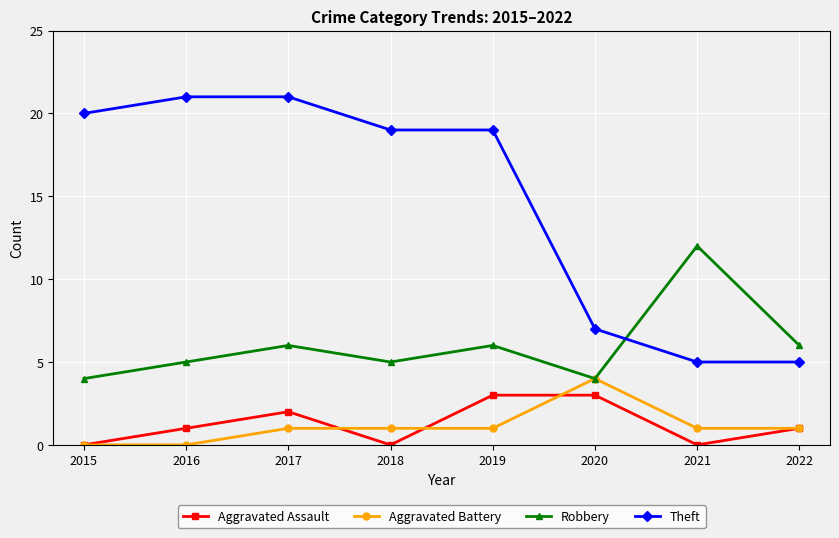

Rank the series at 2016 from highest to lowest value.

Theft, Robbery, Aggravated Assault, Aggravated Battery